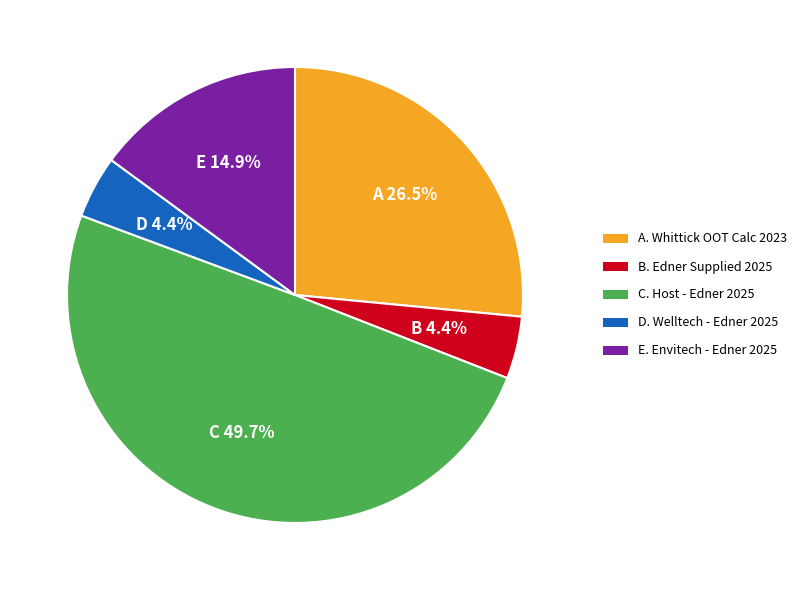

Count the number of slices in the pie.

5